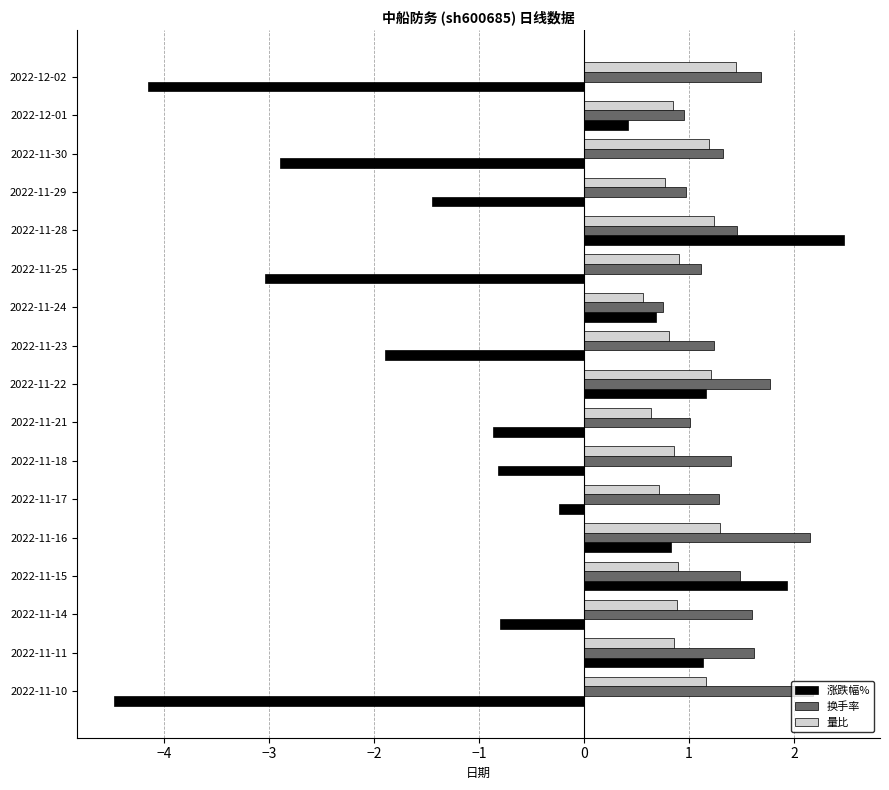

Which category has the highest value across all series?

2022-11-28